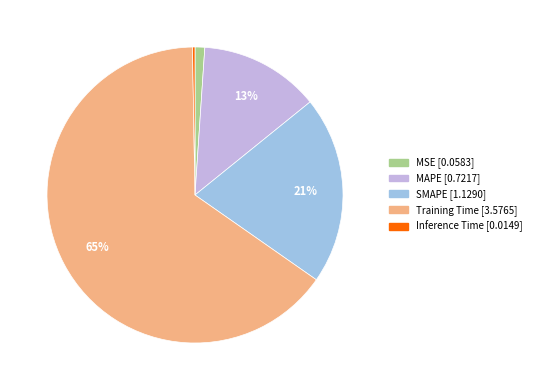

To the nearest percent, what is the difference between the largest and smallest slice percentages?

65%